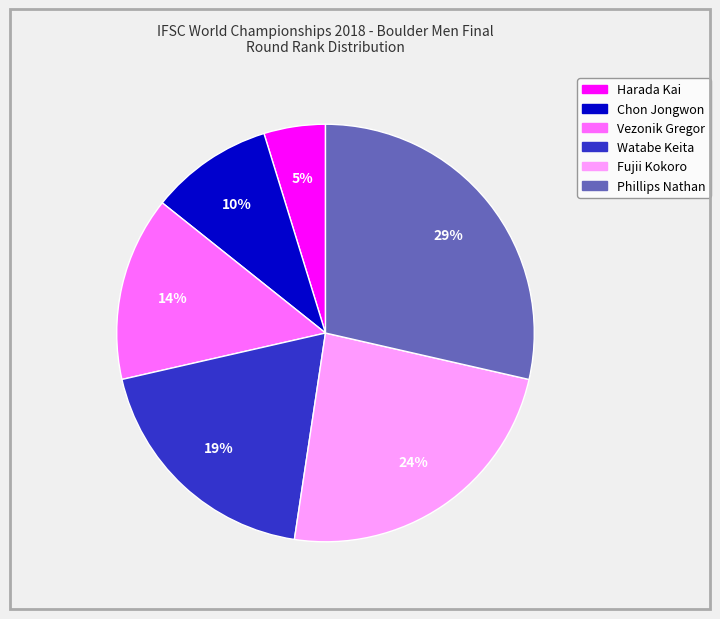

How many segments does this pie chart have?

6